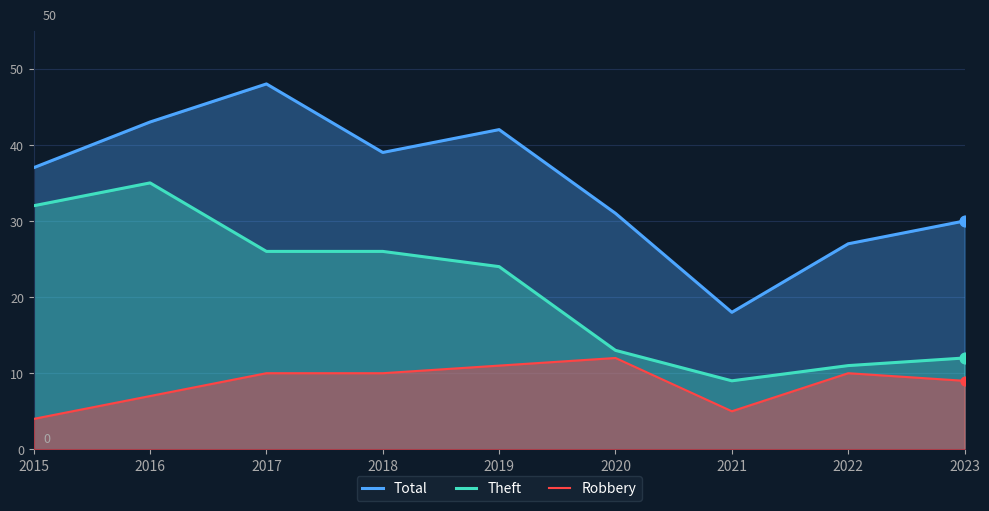

What are all the series names shown in the legend?

Total, Theft, Robbery